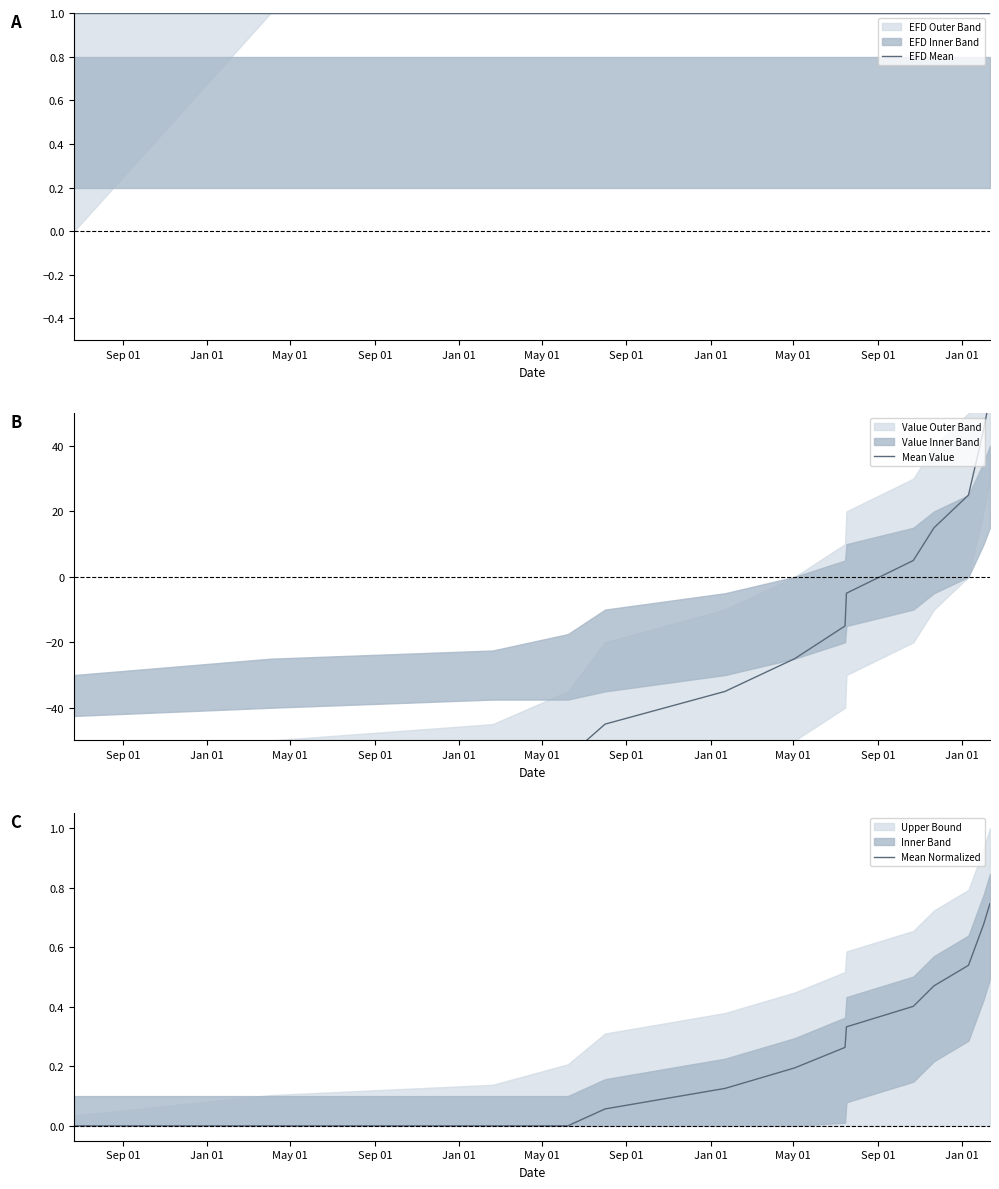

At which label is Mean Normalized closest to 0?

Sep 01